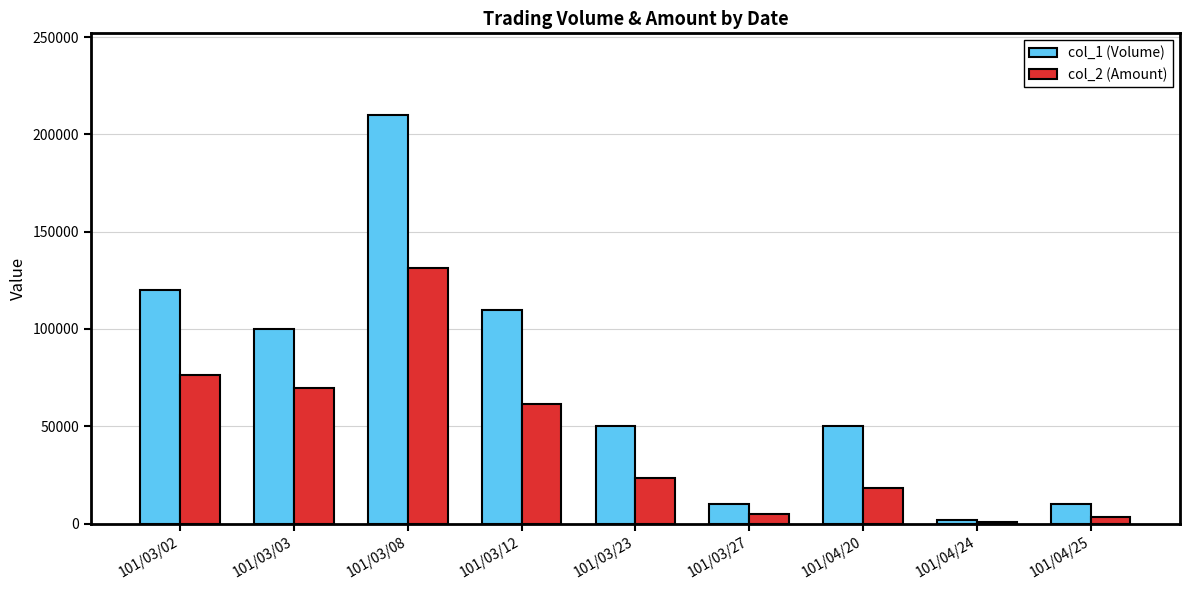

What is the spread (max minus min) of values at 101/04/20?

31500